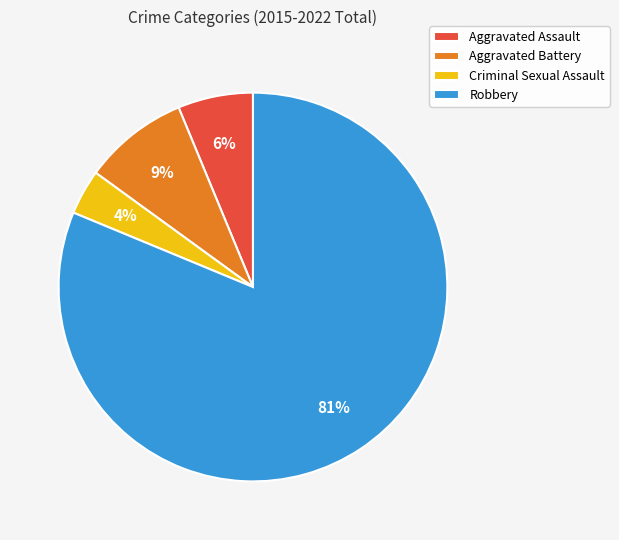

Is there a majority slice in this chart?

Yes